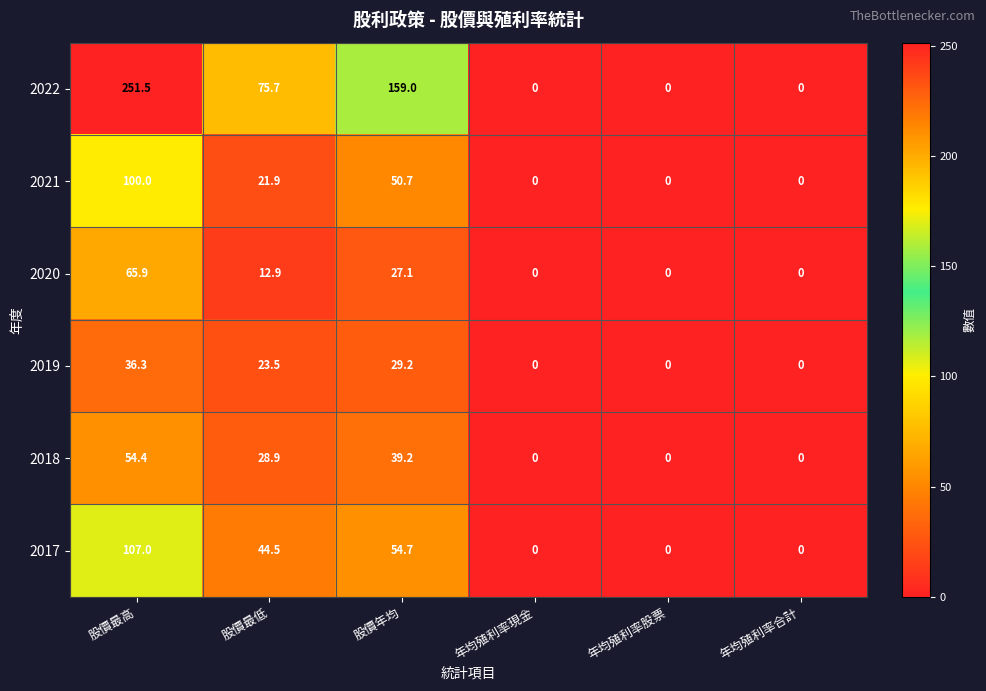

List the series in order of their peak value, highest first.

2022, 2017, 2021, 2020, 2018, 2019